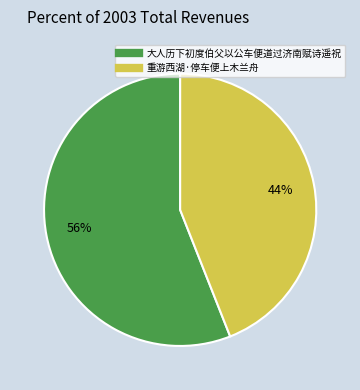

Which slice represents more than half of the pie?

大人历下初度伯父以公车便道过济南赋诗遥祝